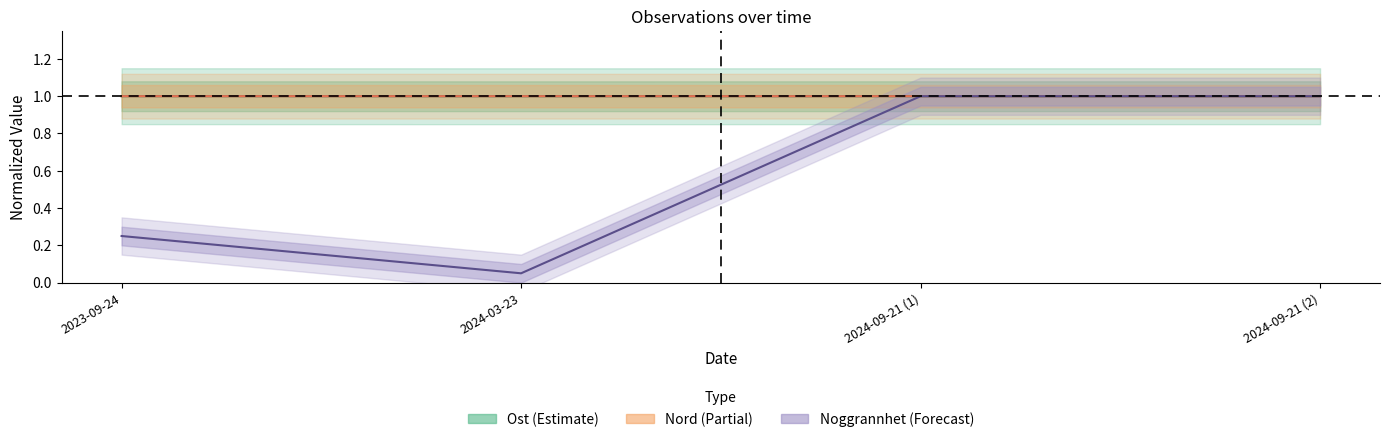

Rank the categories by Noggrannhet center value from lowest to highest.

2024-03-23, 2023-09-24, 2024-09-21 (1), 2024-09-21 (2)